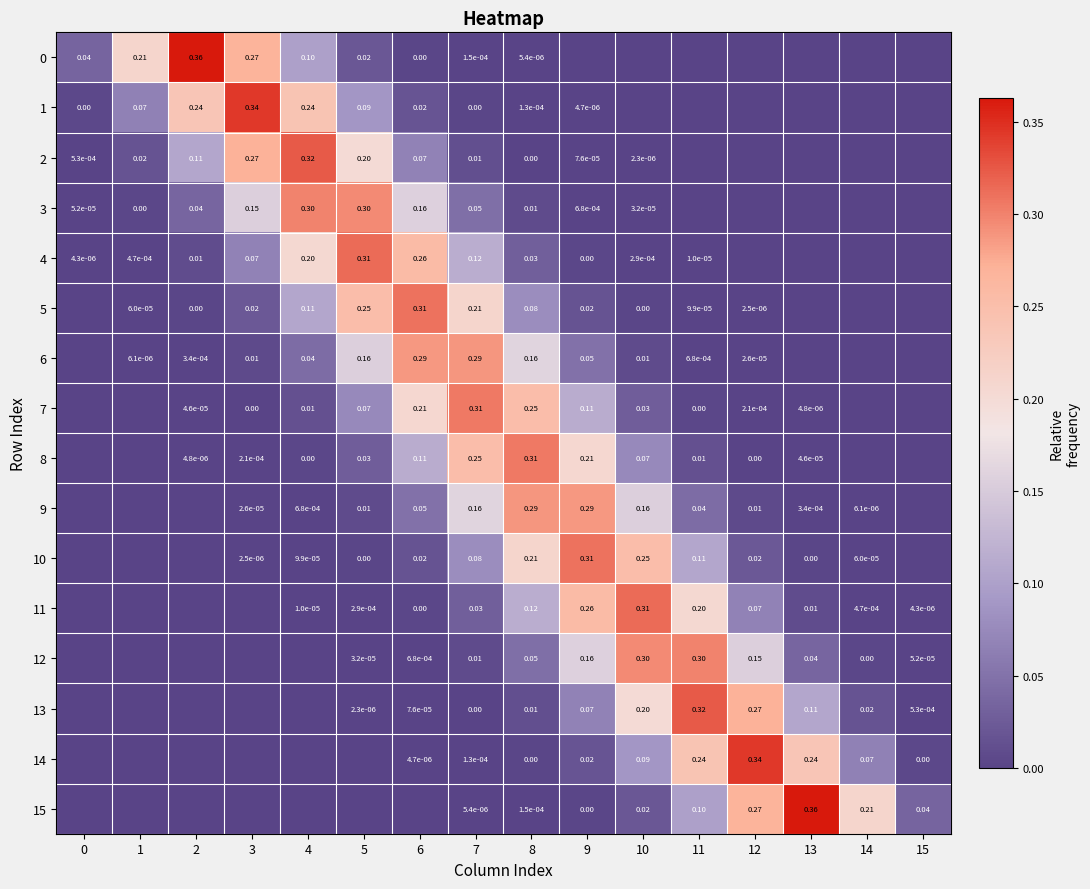

Is the value of 12 at 10 greater than the value of 1 at 0?

Yes